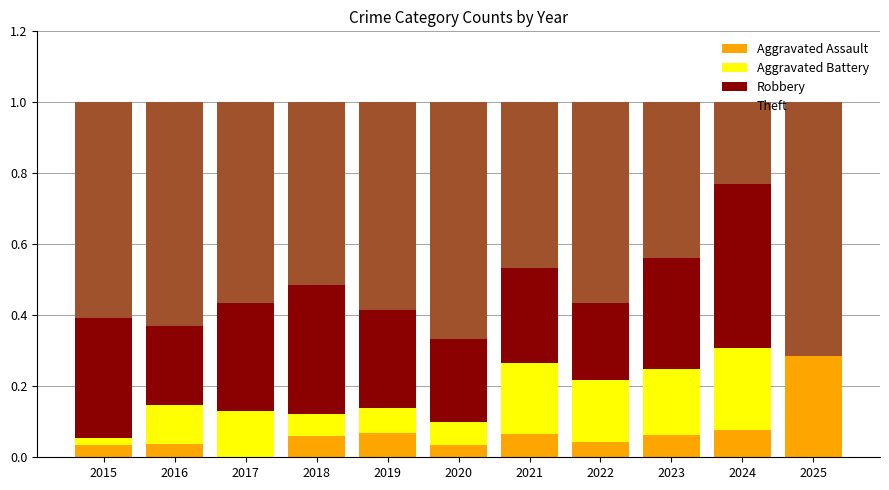

At which label does Aggravated Assault reach its peak?

2025